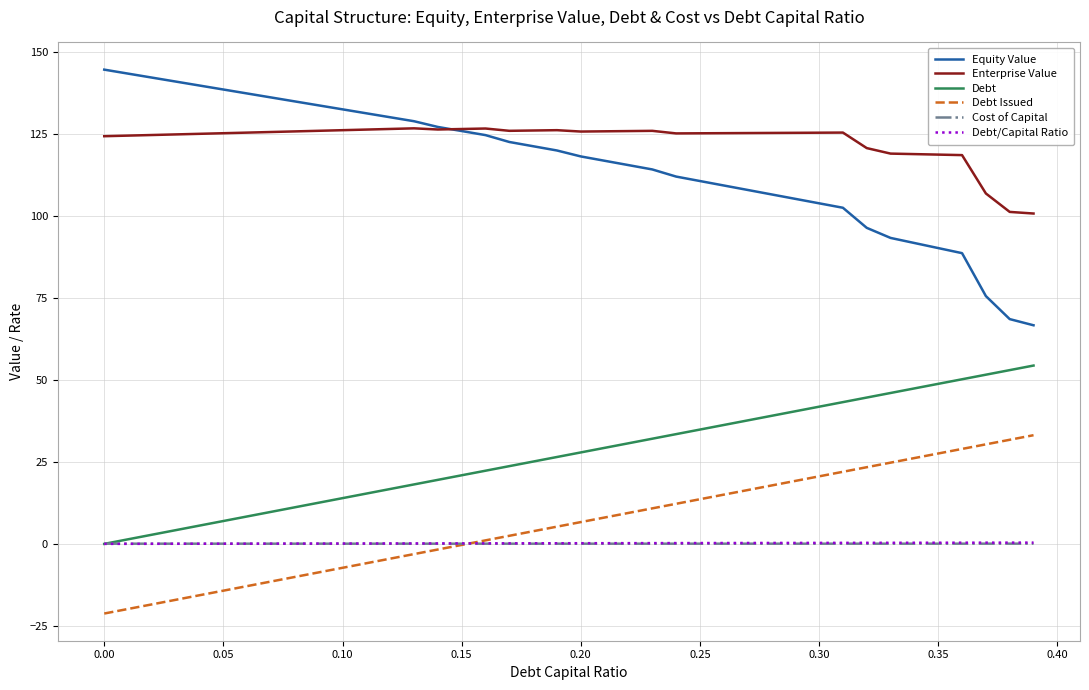

Which series has the widest spread of values?

Equity Value